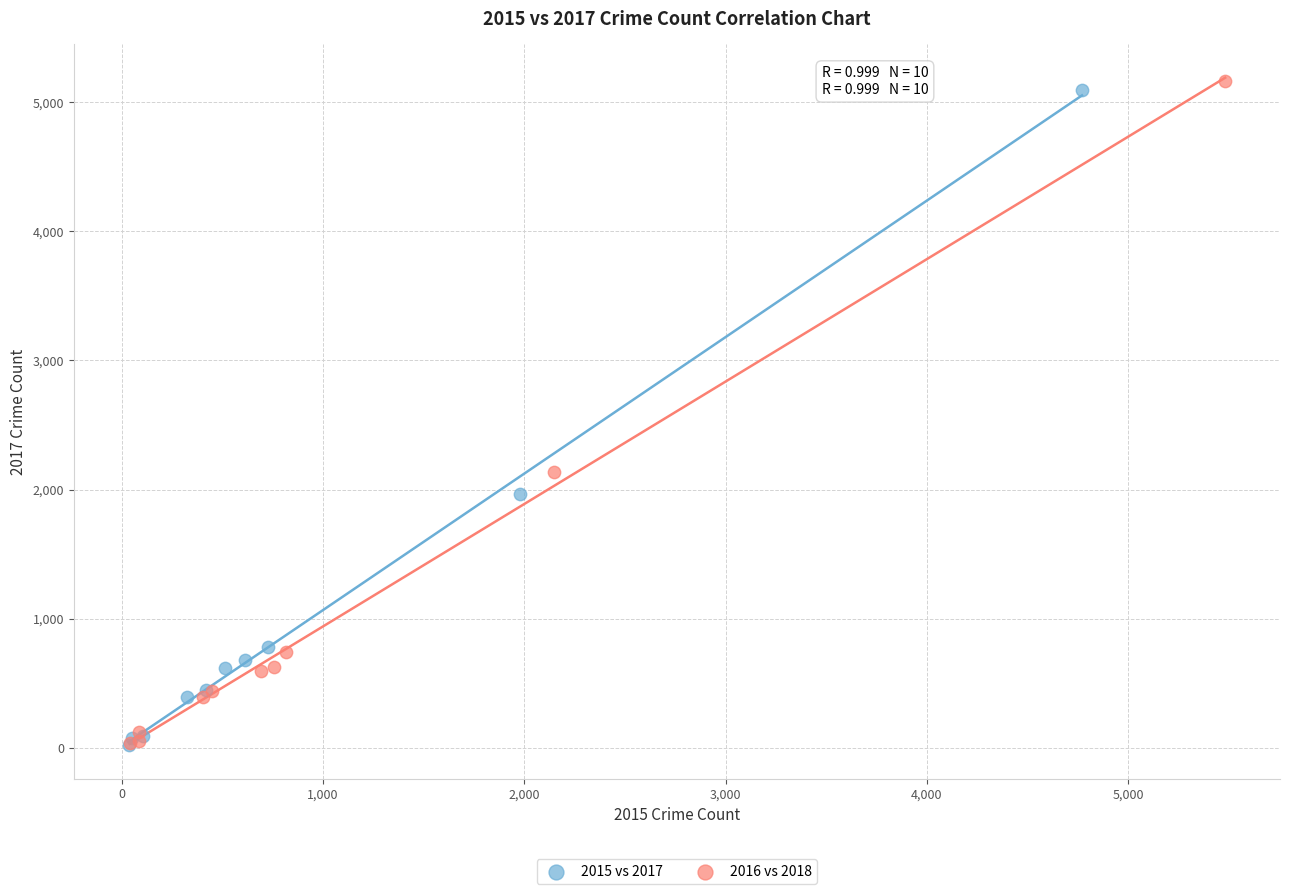

Which series has the widest spread of Y values?

2016 vs 2018